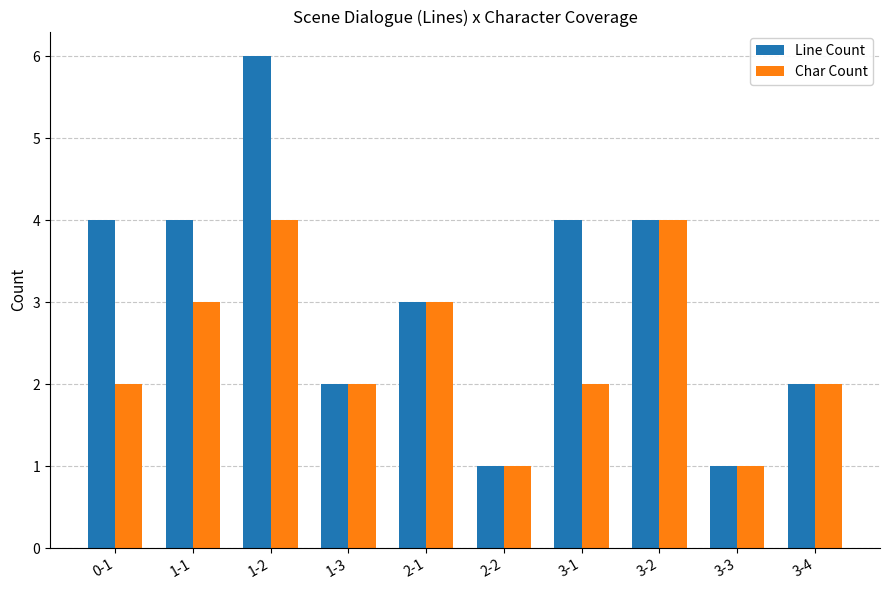

Reading left to right, list all the values displayed in this chart.

Line Count: 0-1=4	1-1=4	1-2=6	1-3=2	2-1=3	2-2=1	3-1=4	3-2=4	3-3=1	3-4=2
Char Count: 0-1=2	1-1=3	1-2=4	1-3=2	2-1=3	2-2=1	3-1=2	3-2=4	3-3=1	3-4=2